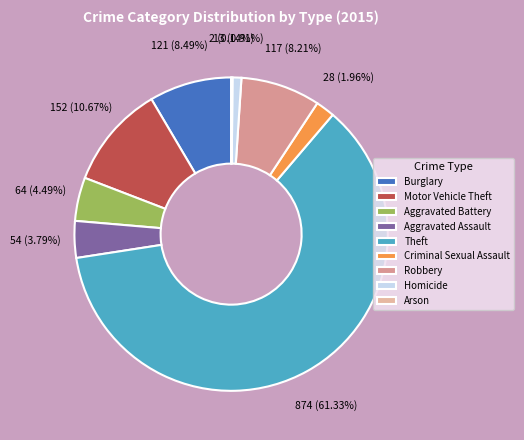

Is it true that Motor Vehicle Theft is 11% of the pie?

True